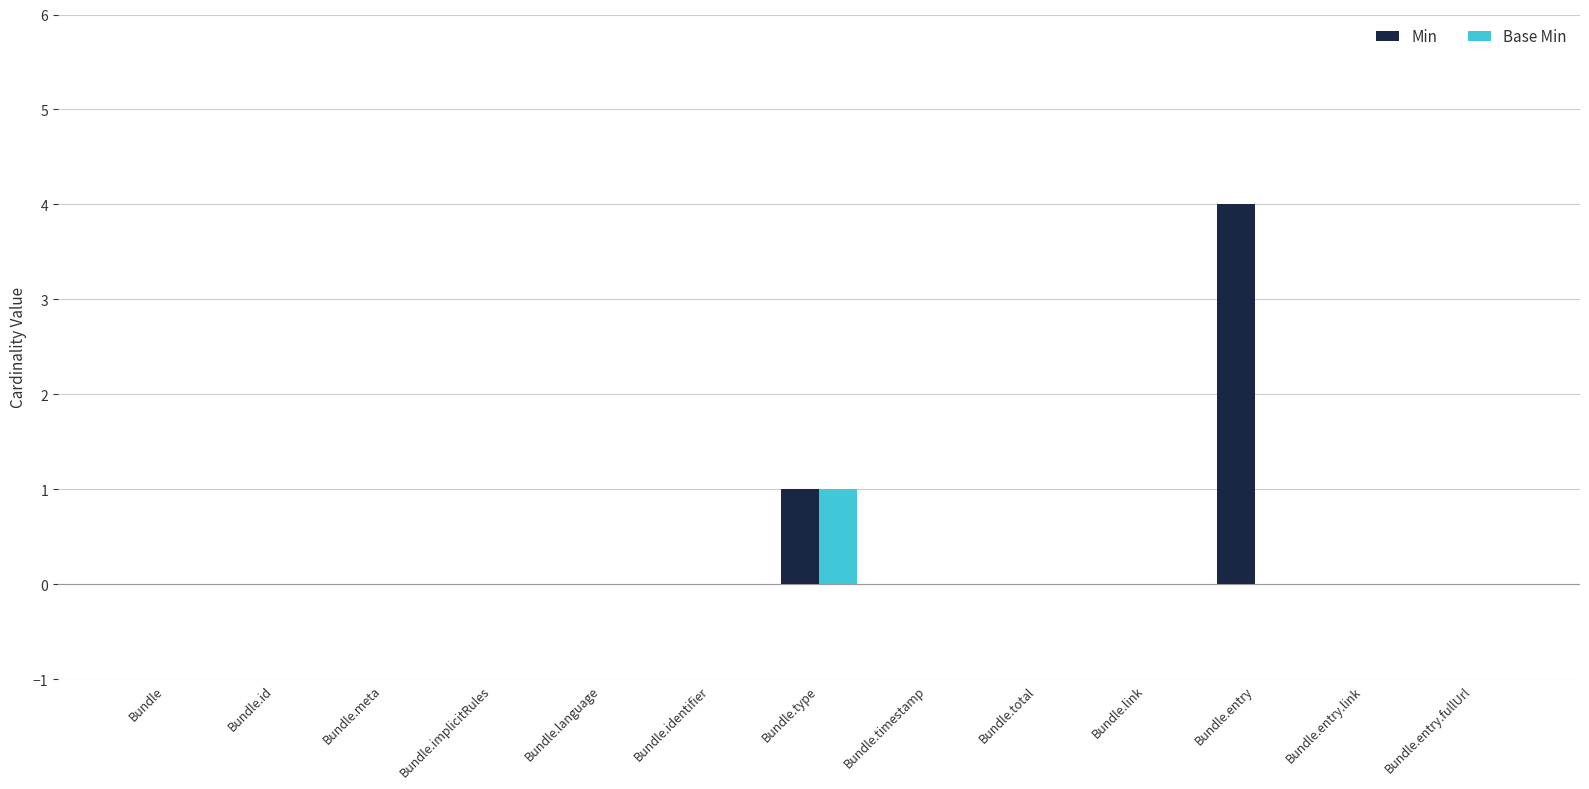

Which series has the largest range (max minus min)?

Min